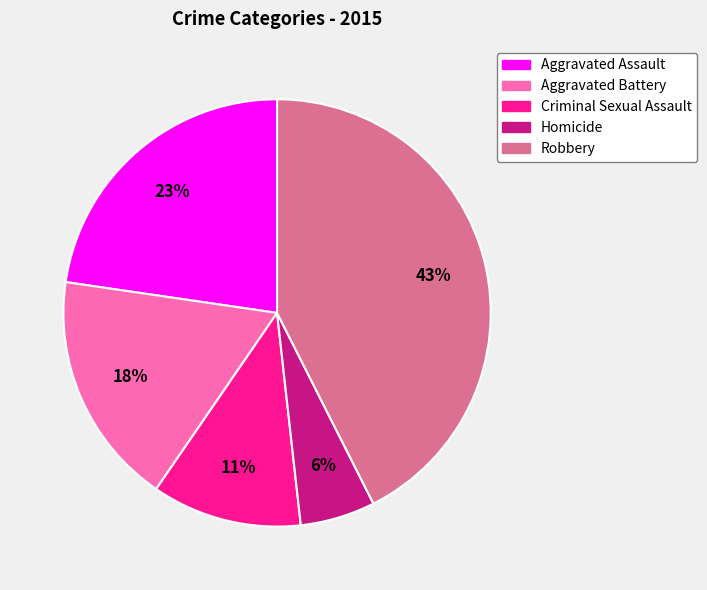

Which has a higher value, Homicide or Aggravated Assault?

Aggravated Assault